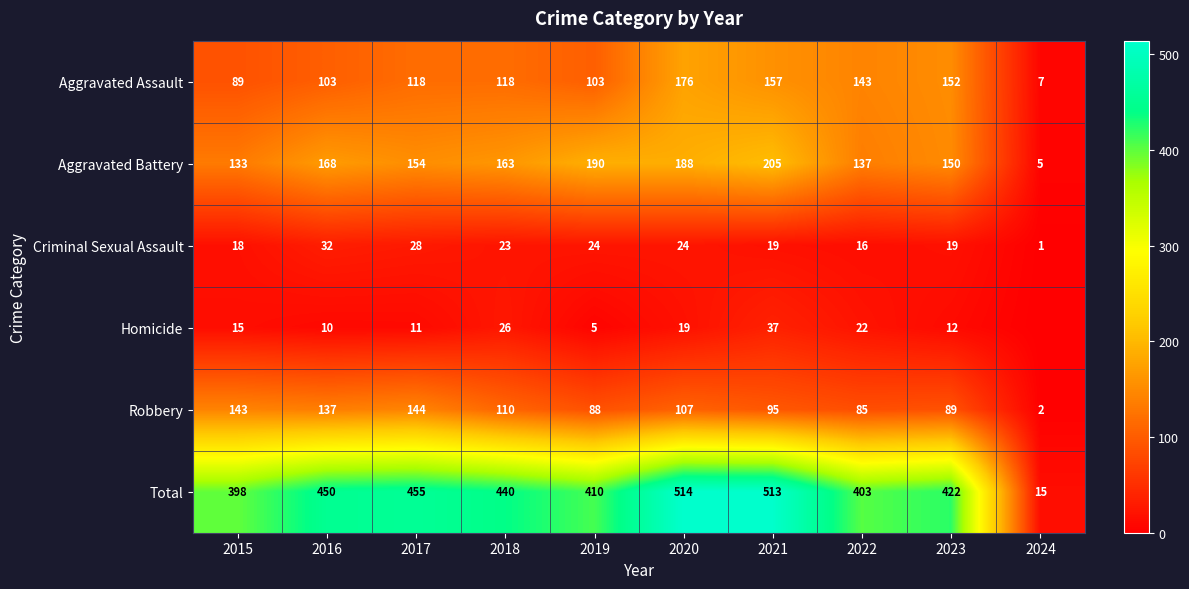

The Robbery series shows 2 at 2024. True or false?

True